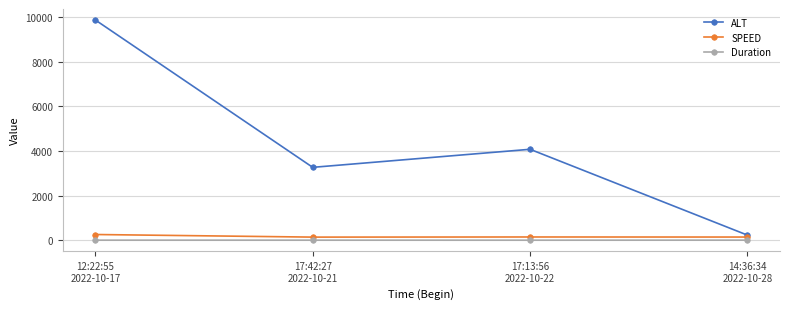

The value of ALT at 17:13:56
2022-10-22 is 4080. True or false?

True